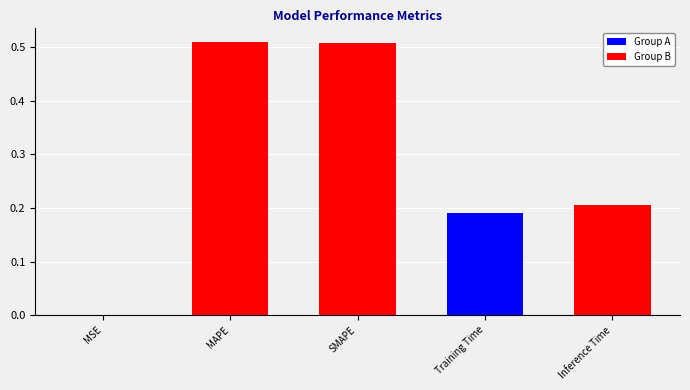

What is the sum of the values at Inference Time and Training Time?

0.4